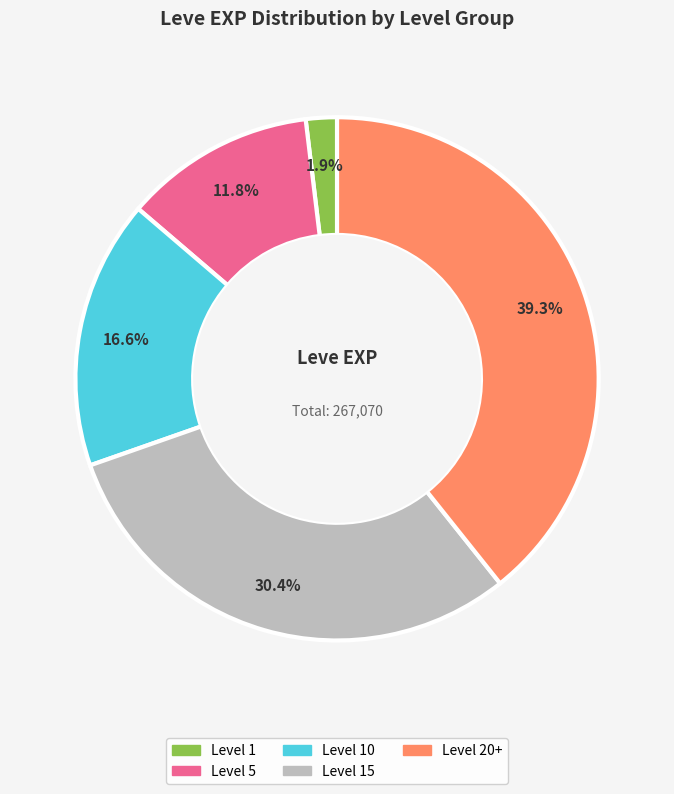

Count the number of slices in the pie.

5